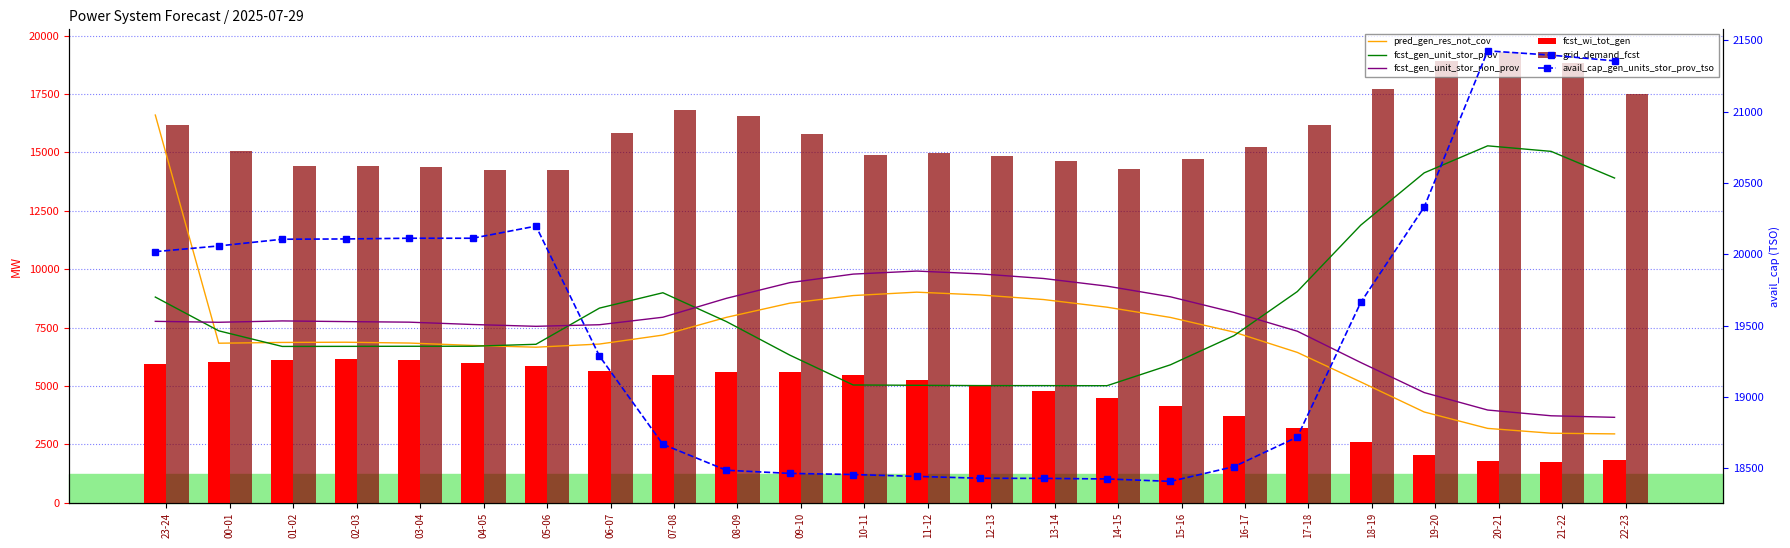

Is it true that fcst_wi_tot_gen equals 7295 at 07-08?

False